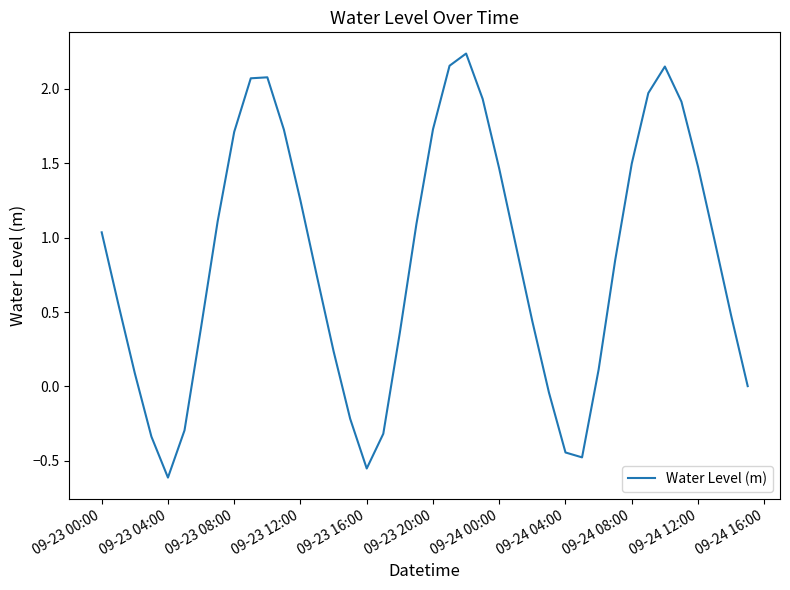

How many interior local peaks (higher than both neighbors) does the data have?

3